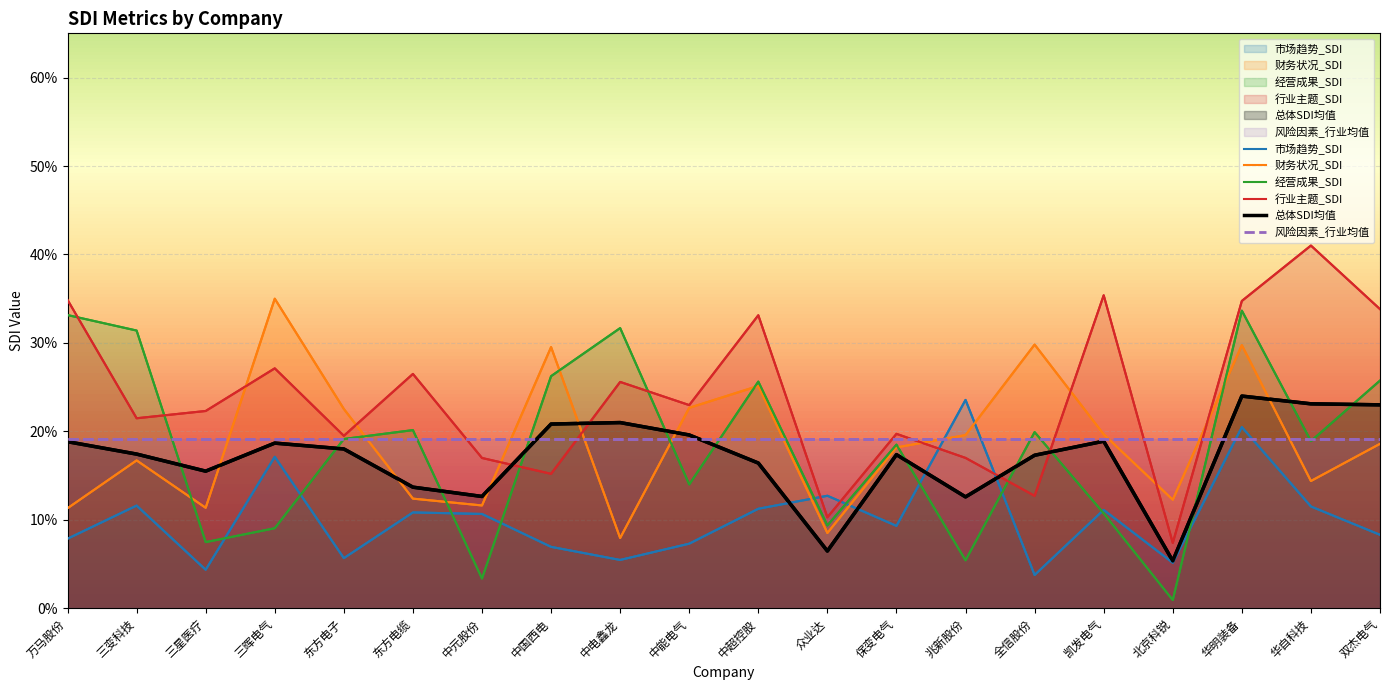

Is it true that 总体SDI均值 equals 0.2 at 全信股份?

True